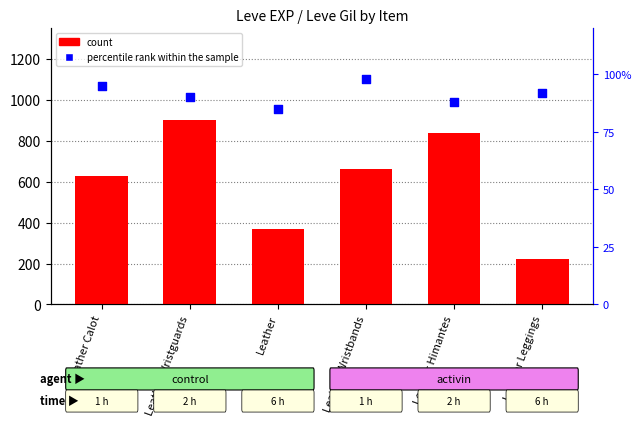

Which series contains the highest Y value?

count